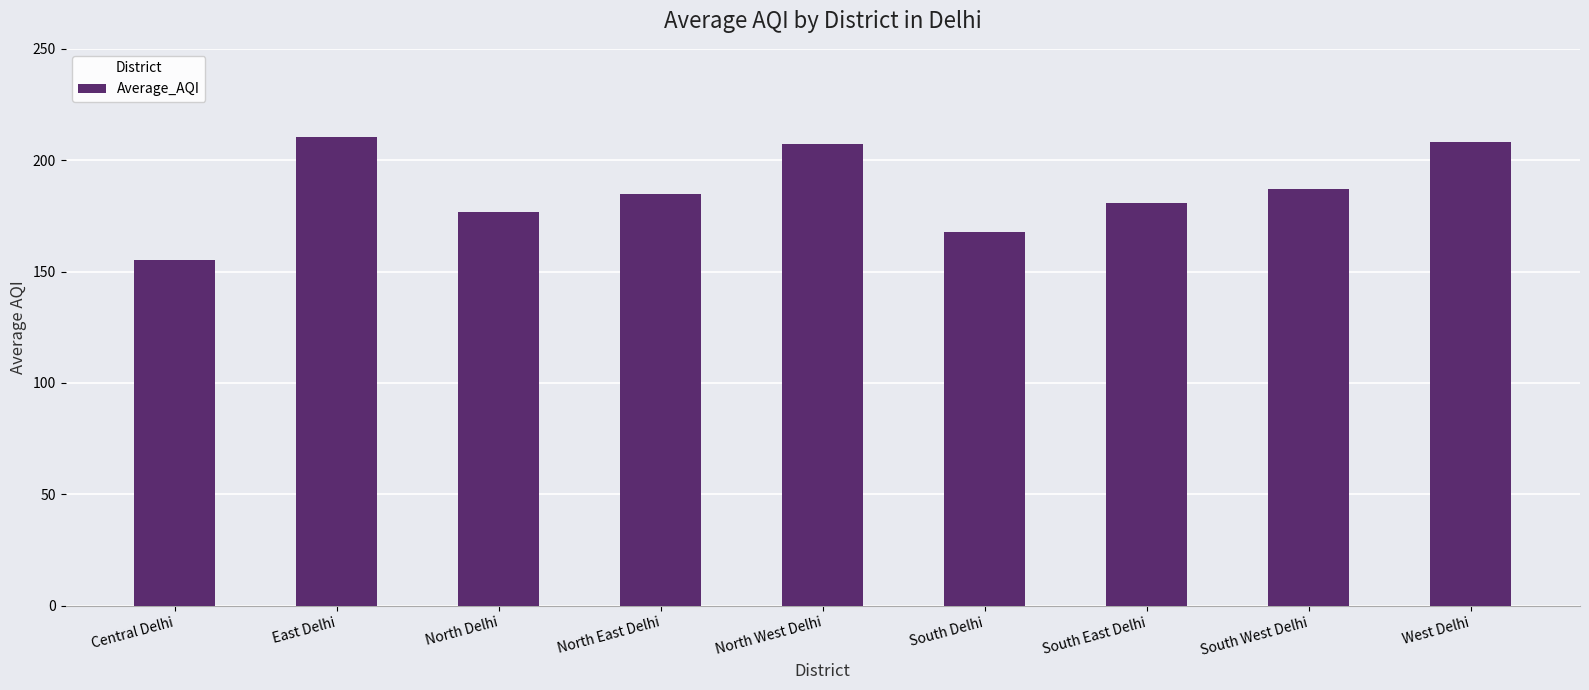

How many data points does each series have?

9